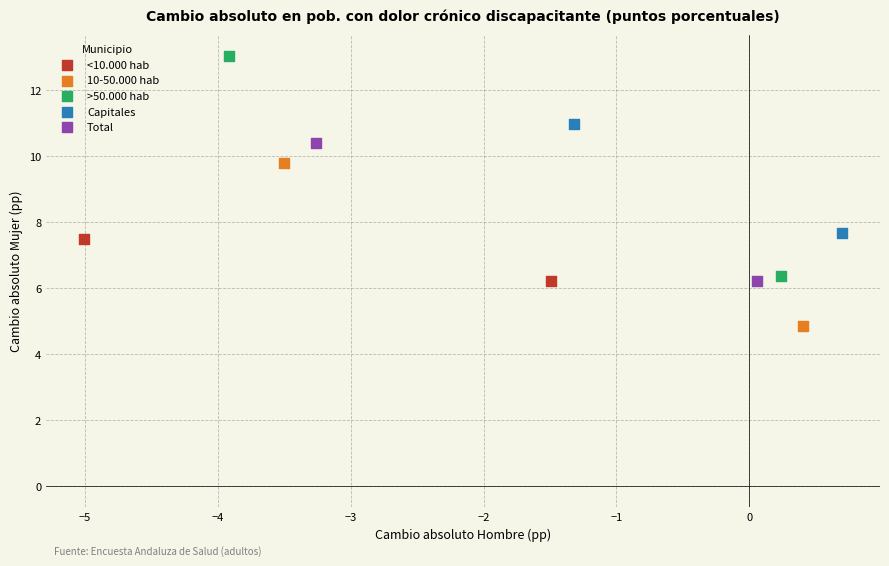

Which series has the largest Y range (max minus min)?

>50.000 hab